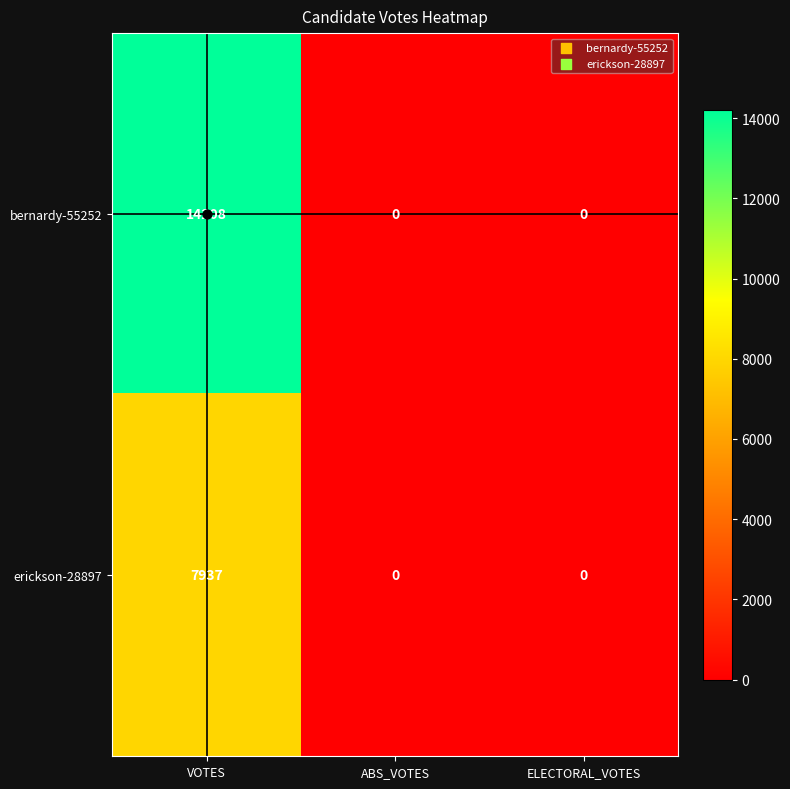

At which category does the chart reach its peak across all series?

VOTES